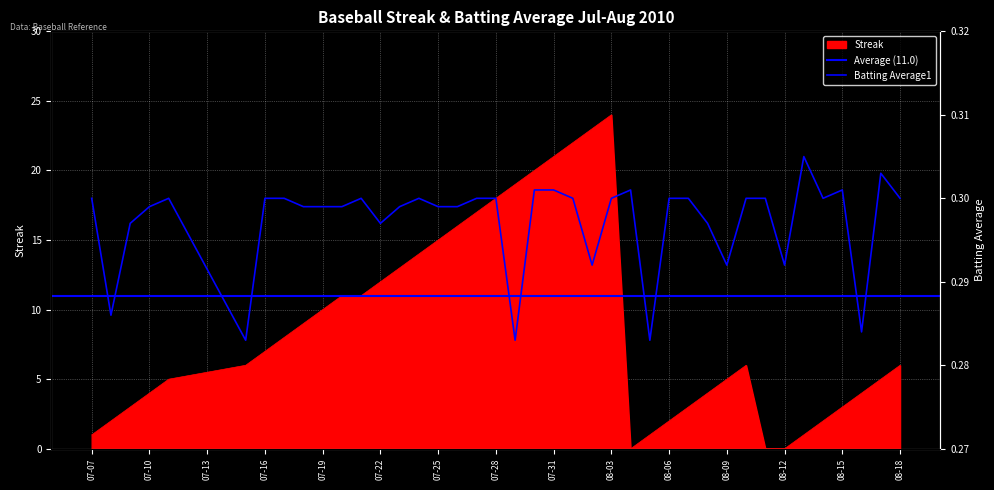

The value of Streak at 08-18 is 9. True or false?

False